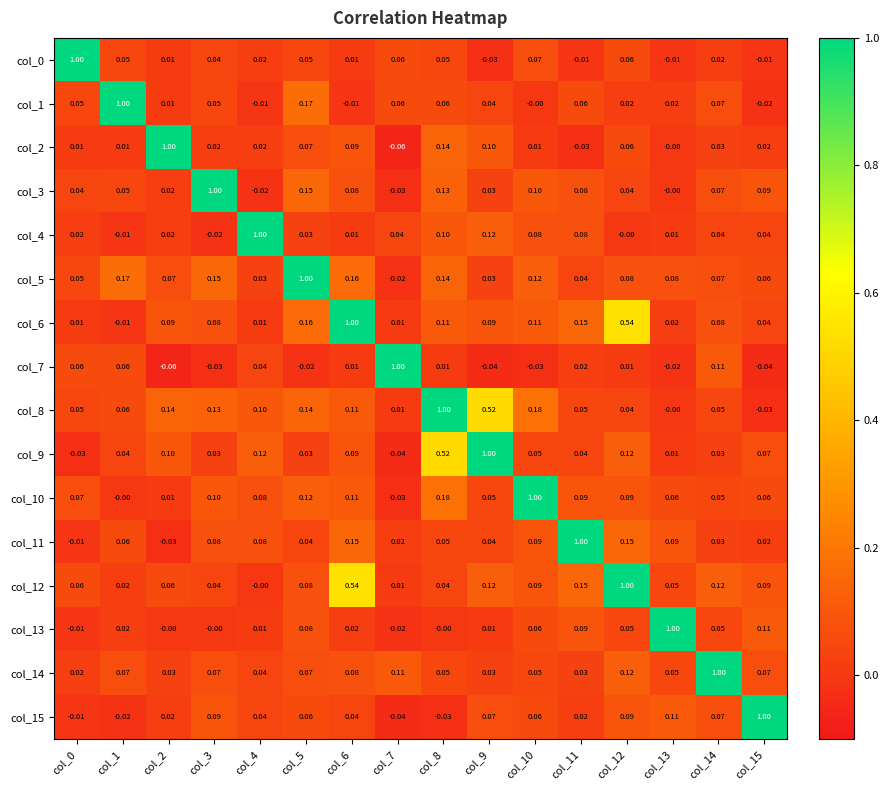

Is the value of col_2 at col_9 greater than the value of col_14 at col_10?

Yes